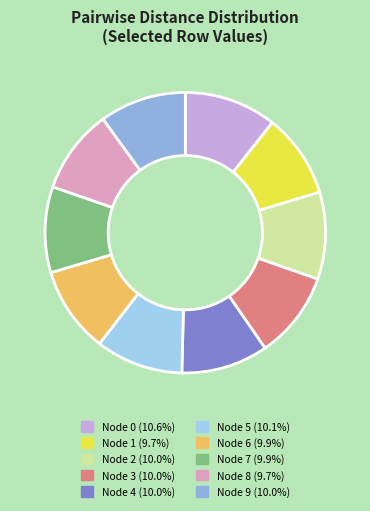

Does any single category account for the majority?

No